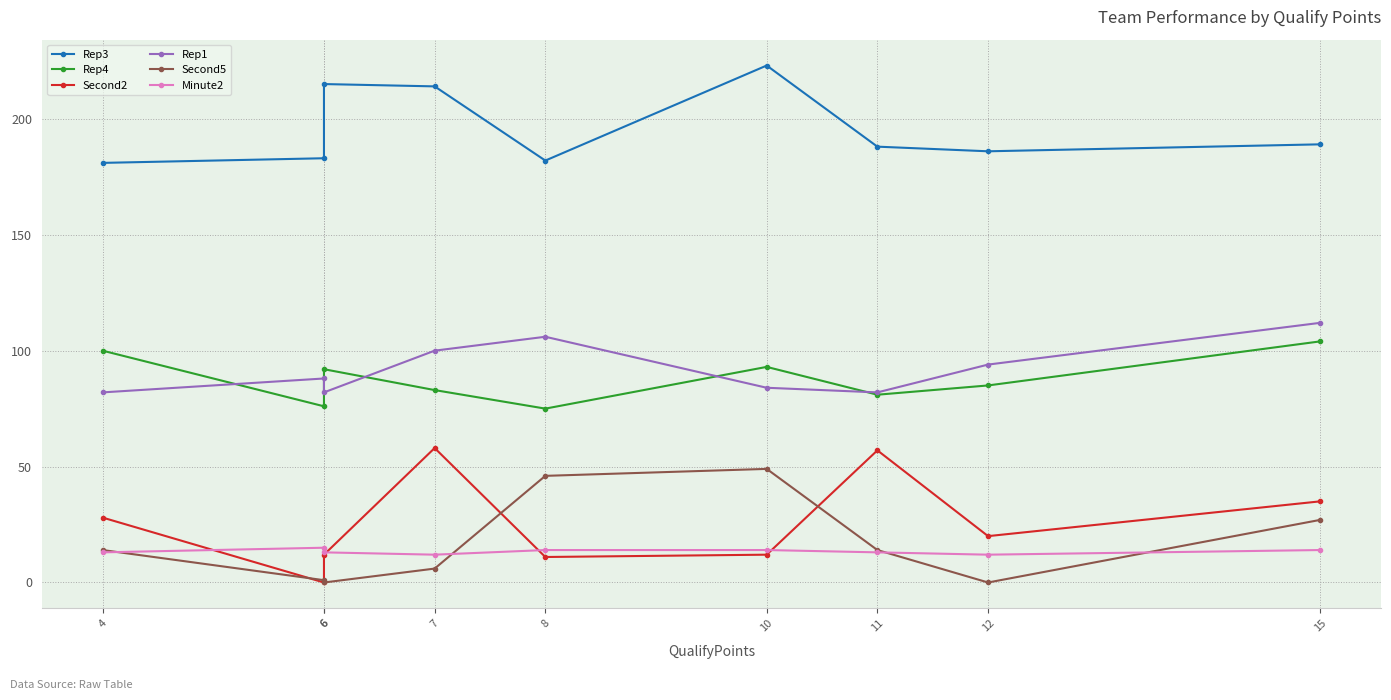

The Second2 series shows 20 at 12. True or false?

True